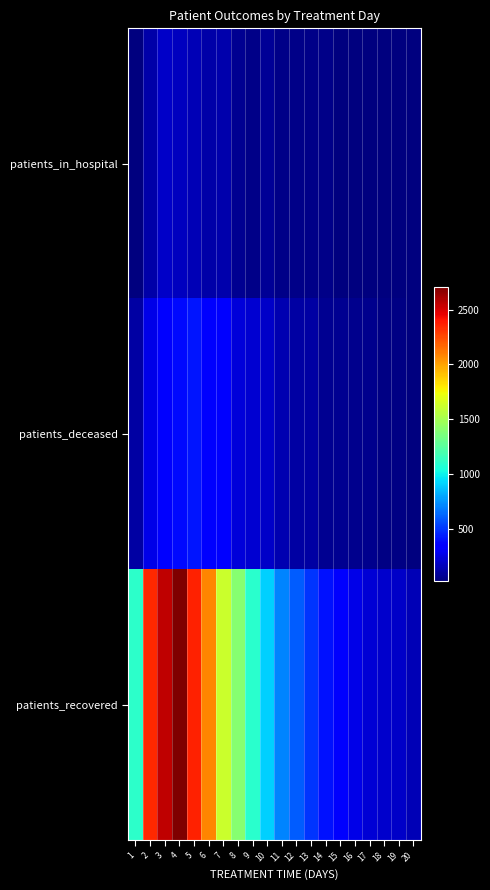

Reading right to left, transcribe all the data shown in this chart.

patients_in_hospital: 20=21	19=31	18=25	17=30	16=23	15=22	14=47	13=44	12=45	11=52	10=74	9=51	8=72	7=133	6=117	5=150	4=176	3=190	2=119	1=30
patients_deceased: 20=29	19=38	18=33	17=59	16=59	15=64	14=66	13=111	12=105	11=142	10=190	9=219	8=239	7=328	6=366	5=419	4=383	3=351	2=265	1=108
patients_recovered: 20=150	19=195	18=208	17=223	16=270	15=356	14=401	13=499	12=601	11=706	10=911	9=1096	8=1397	7=1621	6=2077	5=2362	4=2706	3=2558	2=2339	1=1103